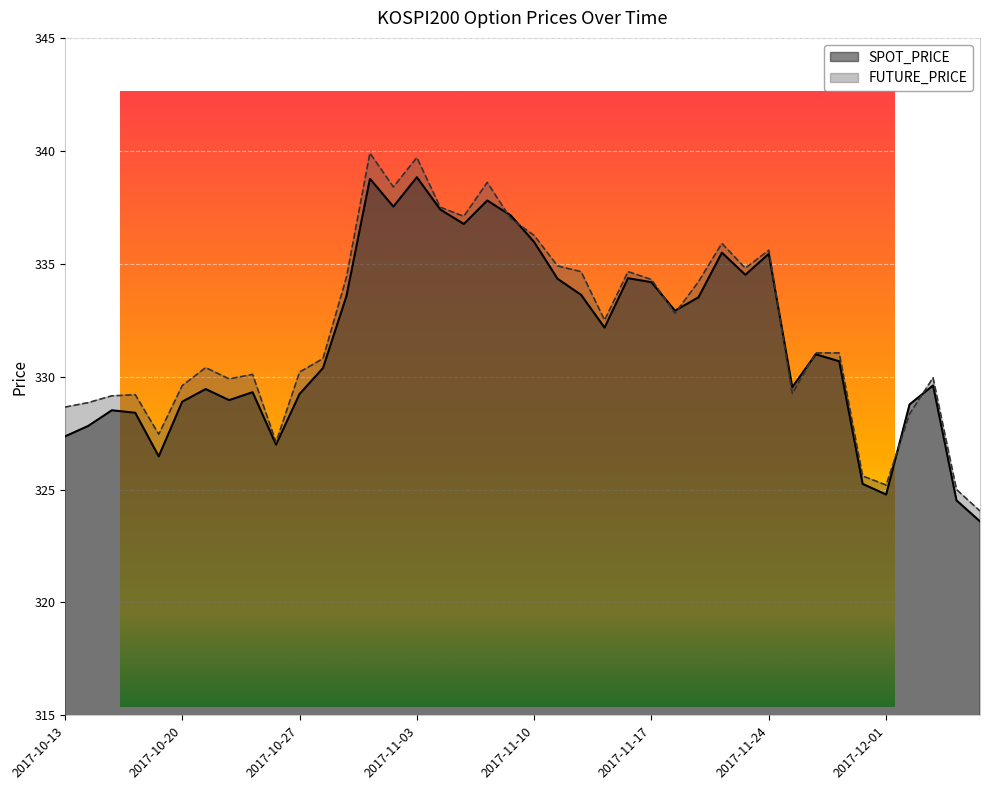

Read the SPOT_PRICE value at 2017-11-15.

332.2